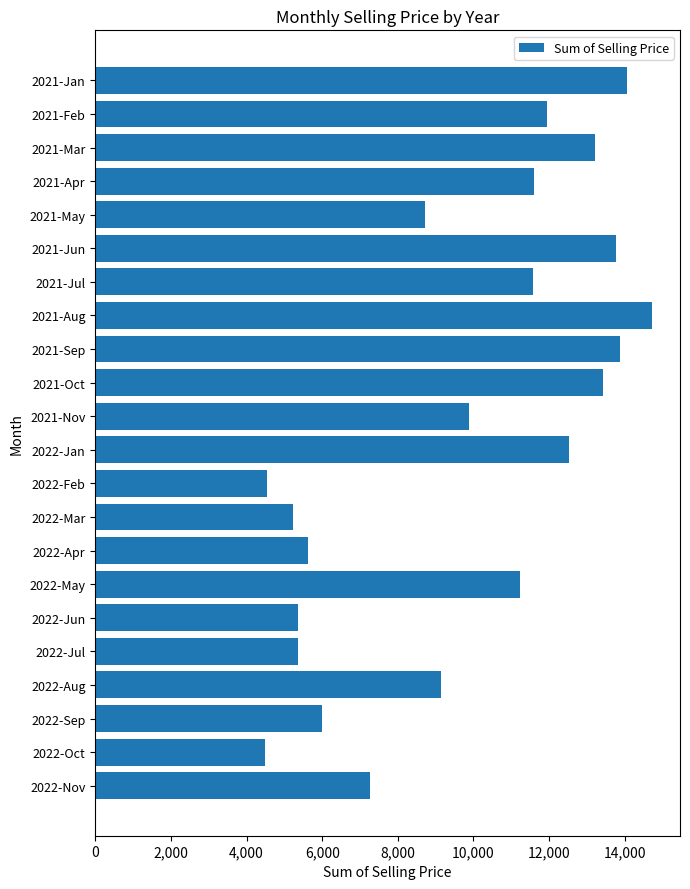

What is the change in value from 2022-Apr to 2022-May?

+5595.0